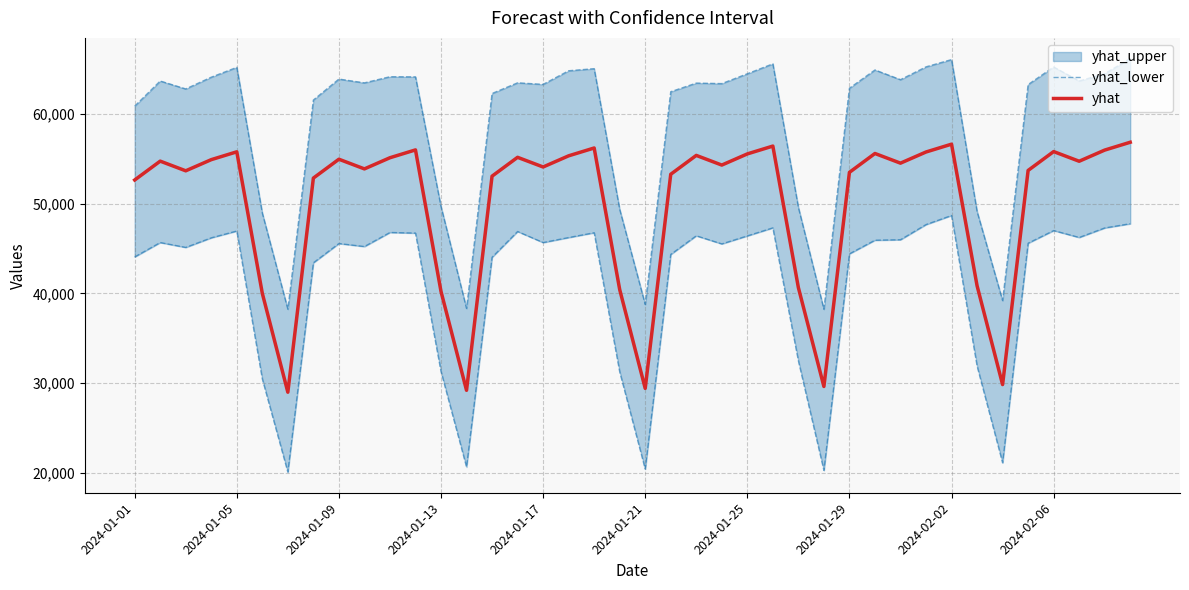

What is the minimum value for yhat?

28976.9